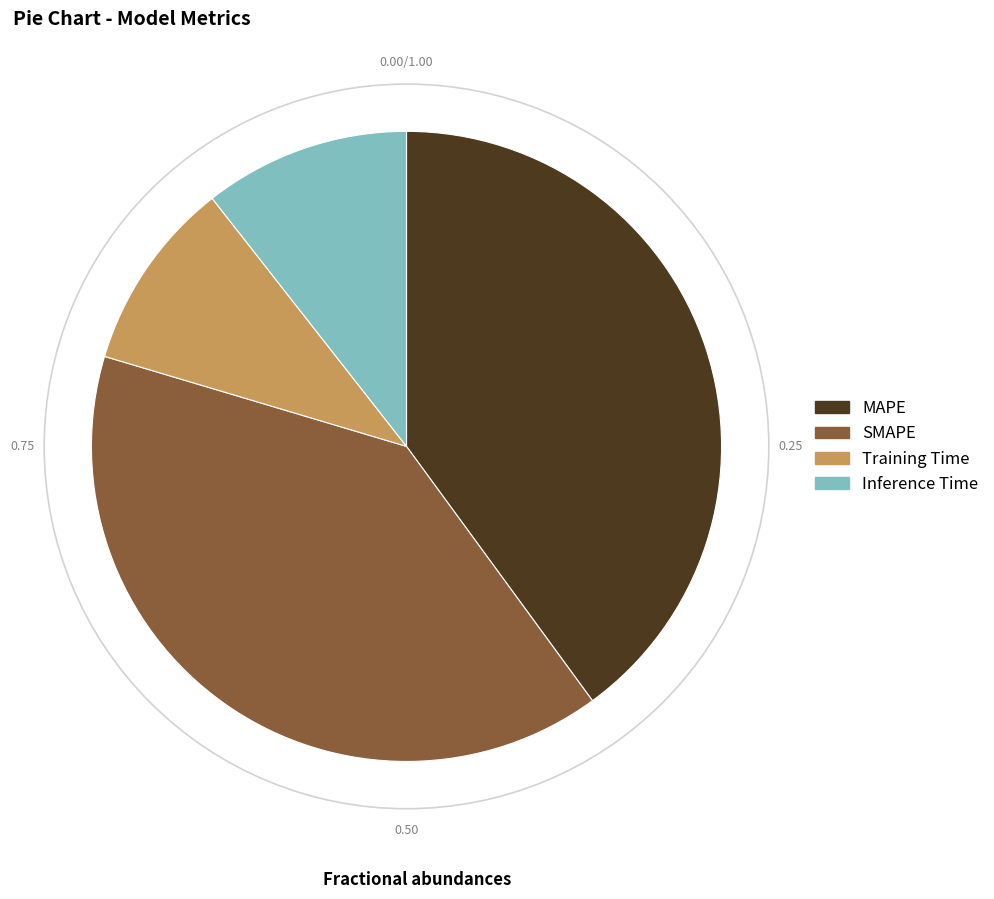

Is Training Time the majority of the pie?

No